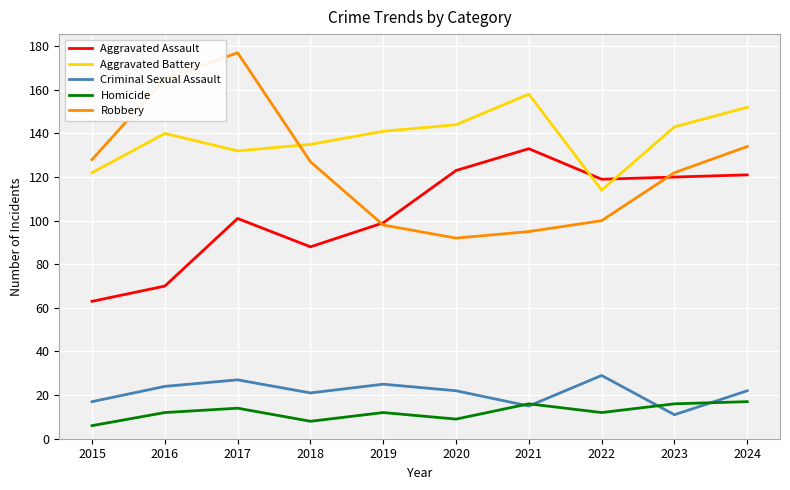

What is the minimum value shown in the chart?

6